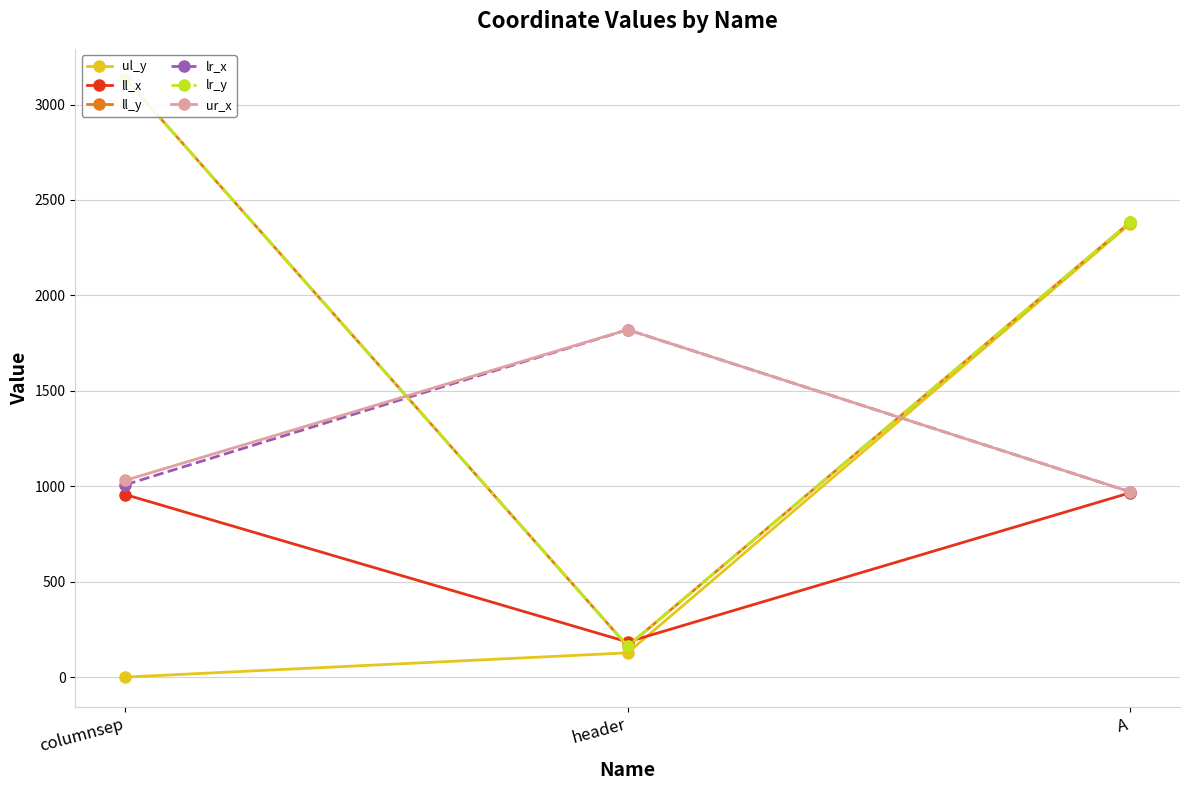

The value of ll_y at columnsep is 4347. True or false?

False